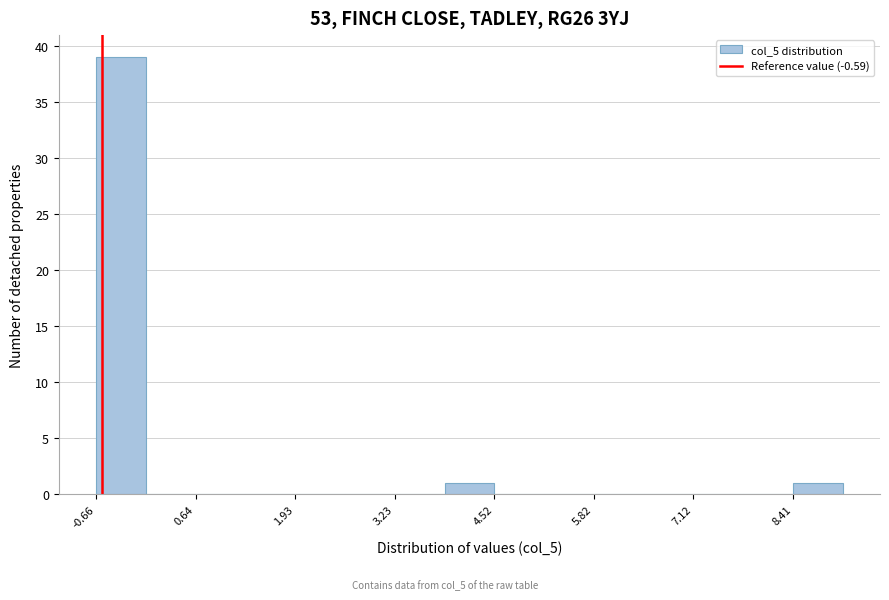

Around what value on the x-axis is the tallest bar? Give the approximate position of its centre, as read against the axis.

-0.4